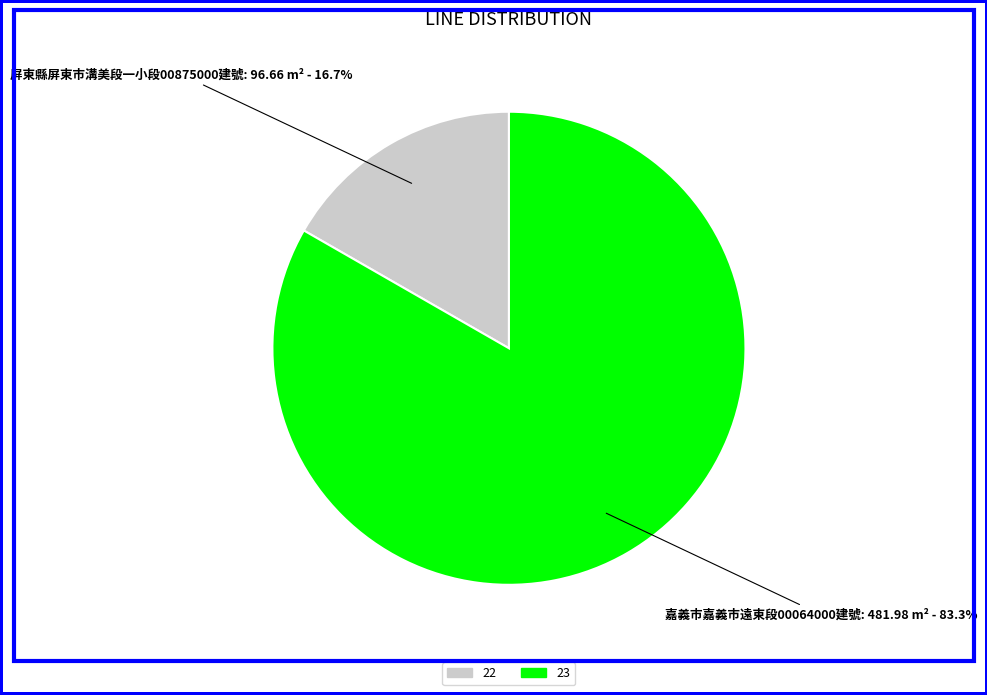

To the nearest percent, what is the difference between the largest and smallest slice percentages?

67%